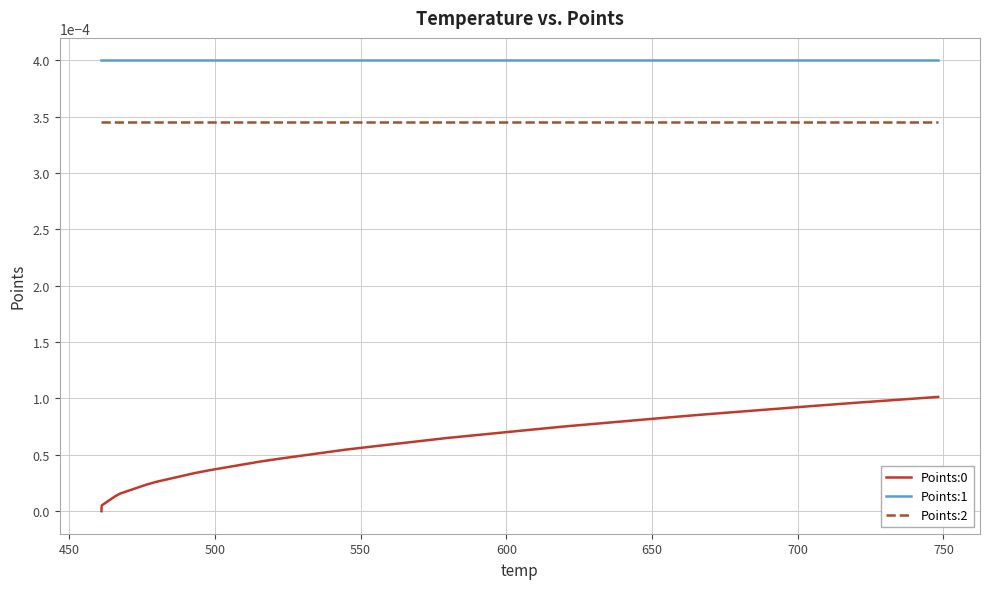

Which series has the largest total across all categories?

Points:1